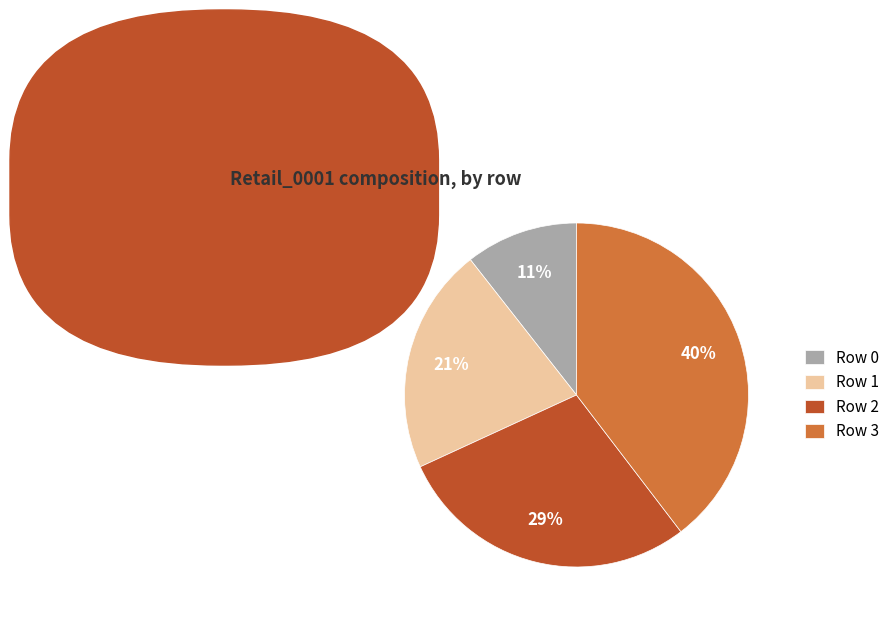

What percentage is the Row 3 slice, to the nearest percent?

40%